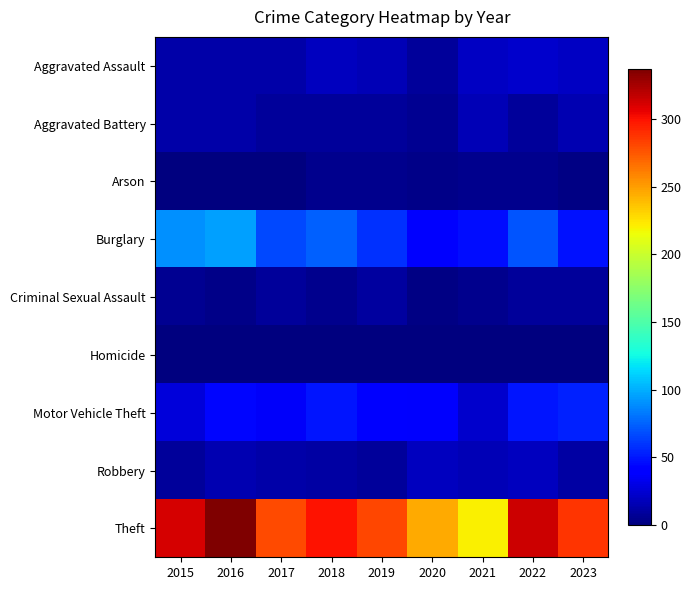

How many categories are shown in the chart?

9